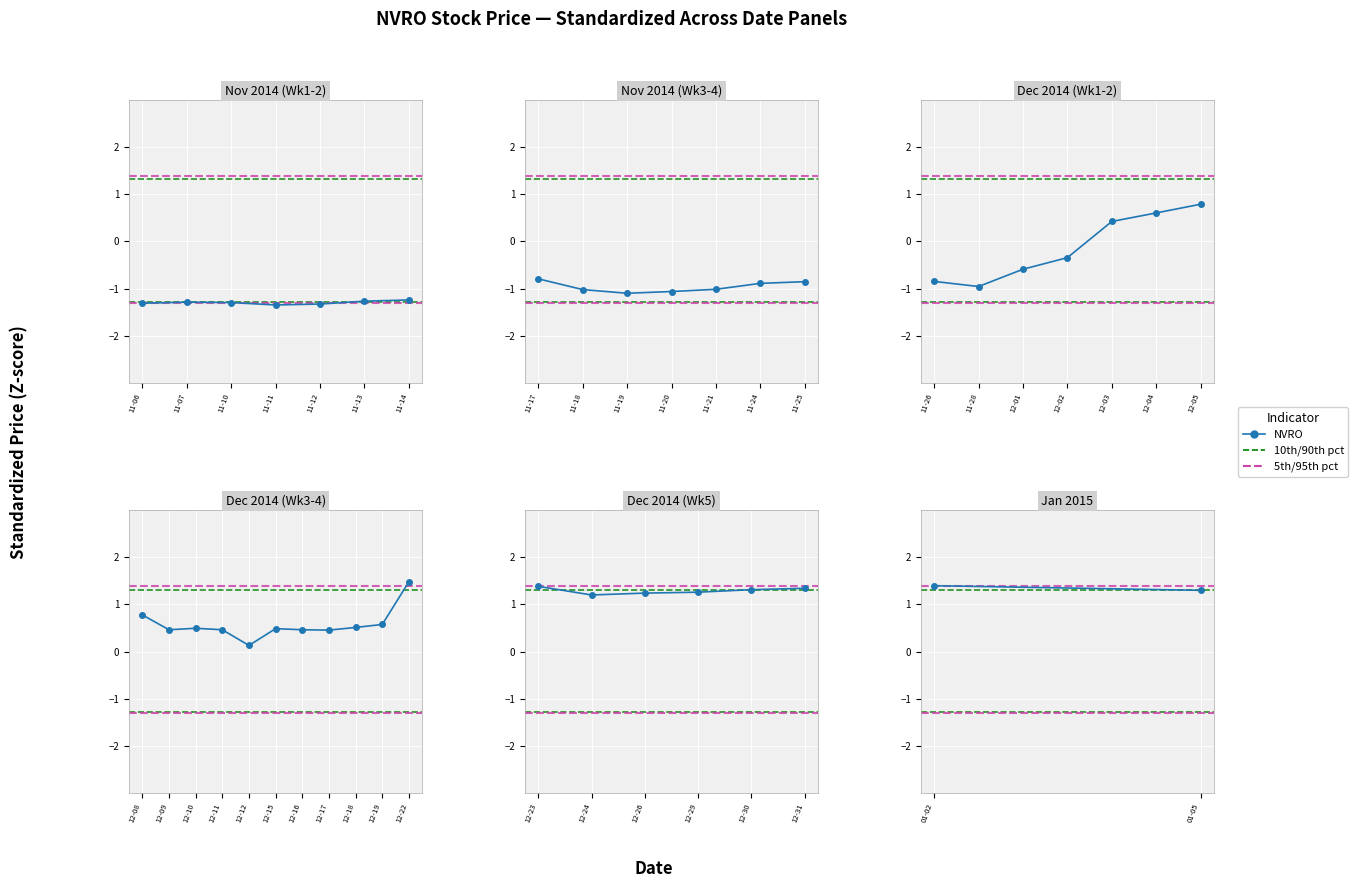

What is the average value?

1.3